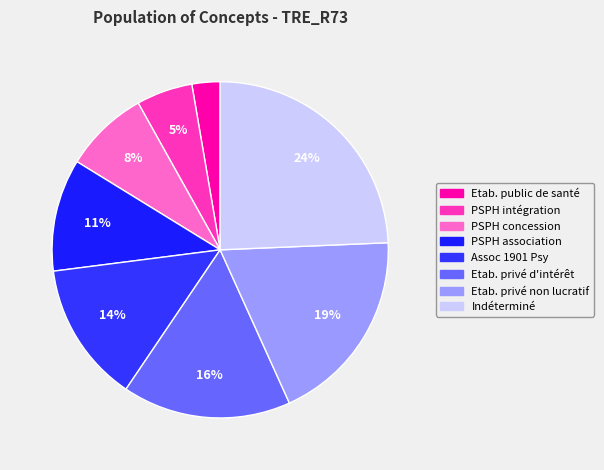

What is the largest slice in the pie chart?

Indéterminé